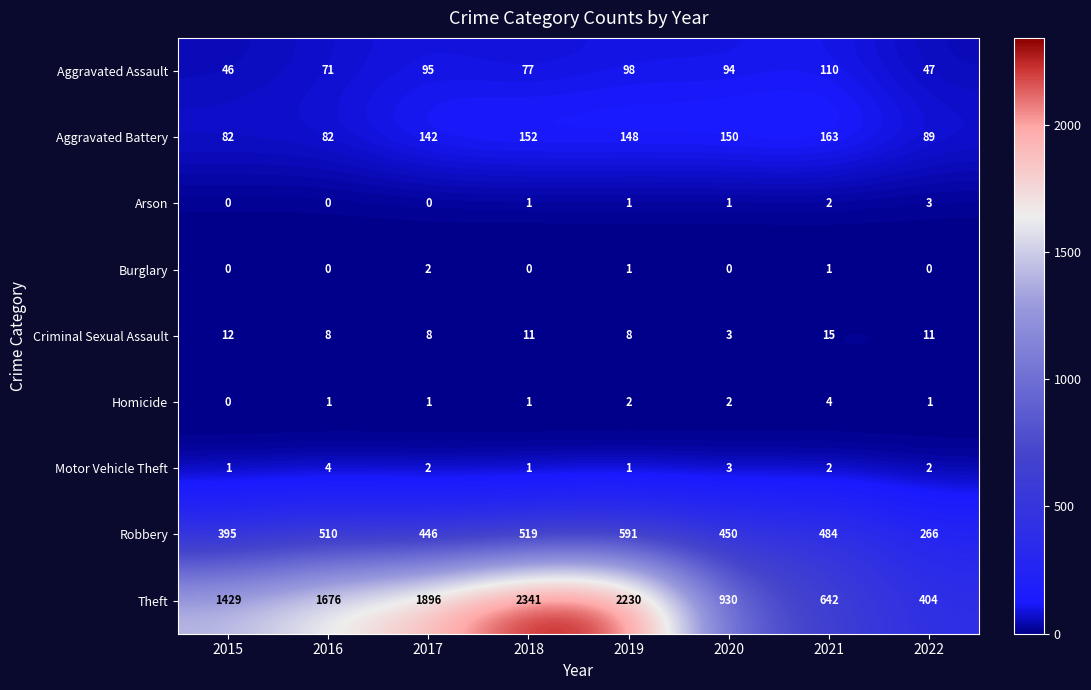

Between 2015 and 2019, which series saw the biggest shift?

Theft